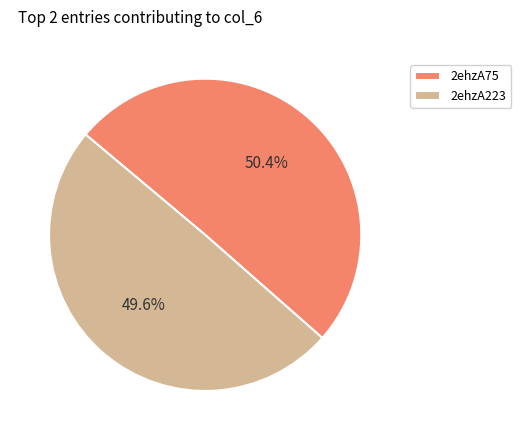

What percentage is NOT represented by 2ehzA223?

50.4%